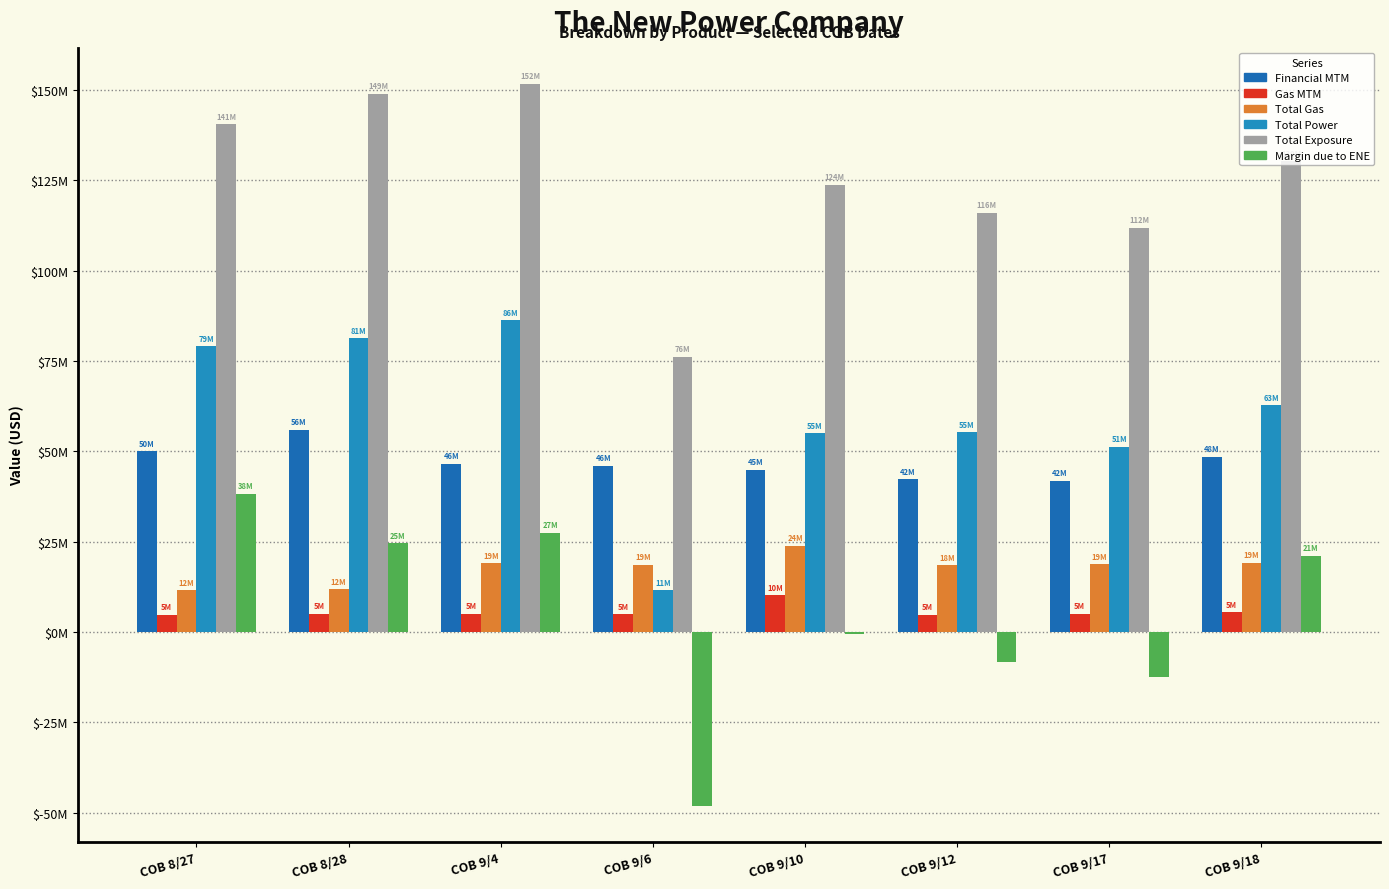

Are the bars grouped side by side (vs. stacked)?

Yes